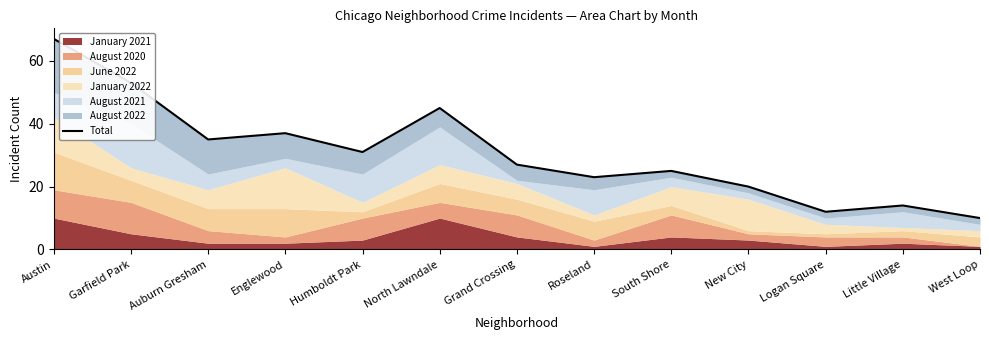

What is the smallest value displayed?

10